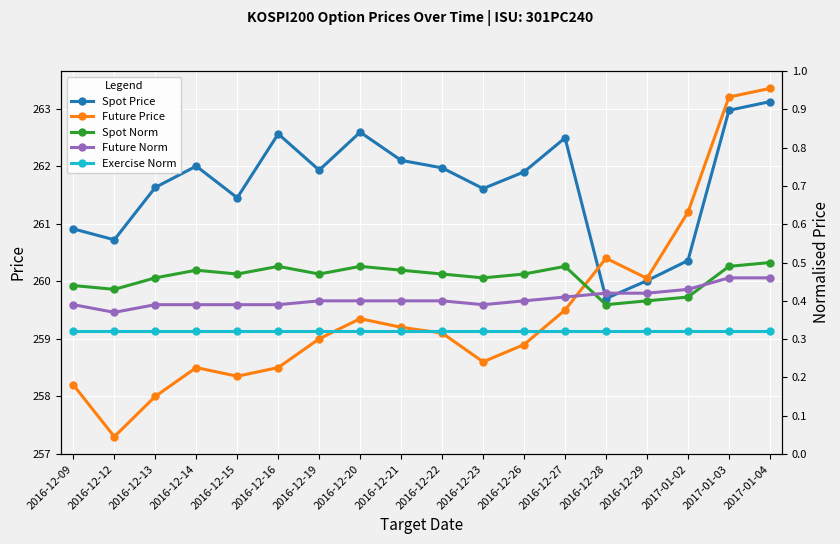

Is it true that Exercise Norm equals 0.3 at 2016-12-23?

True